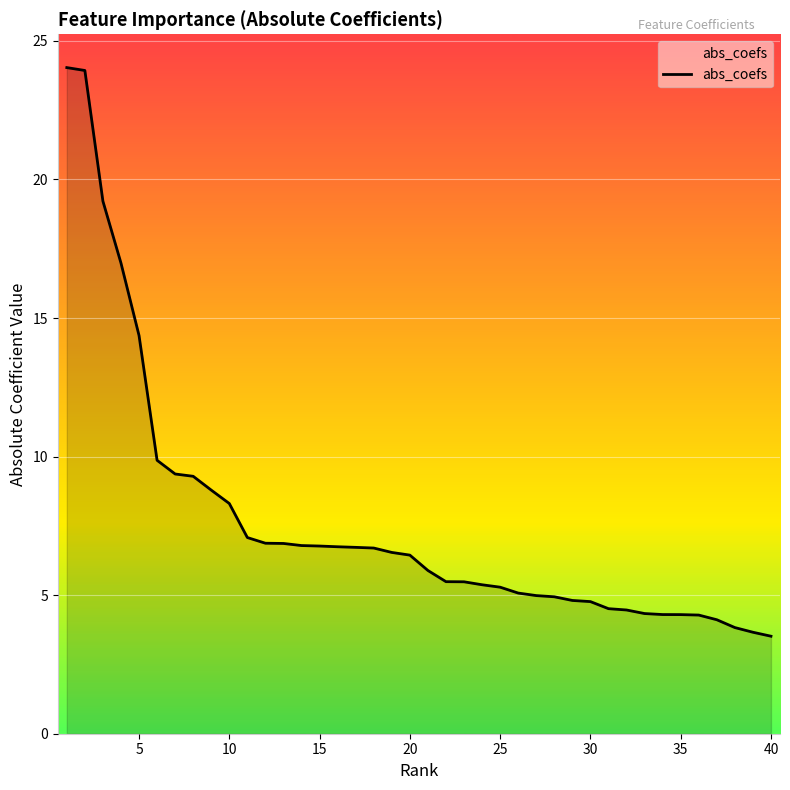

What is the smallest value displayed?

3.5